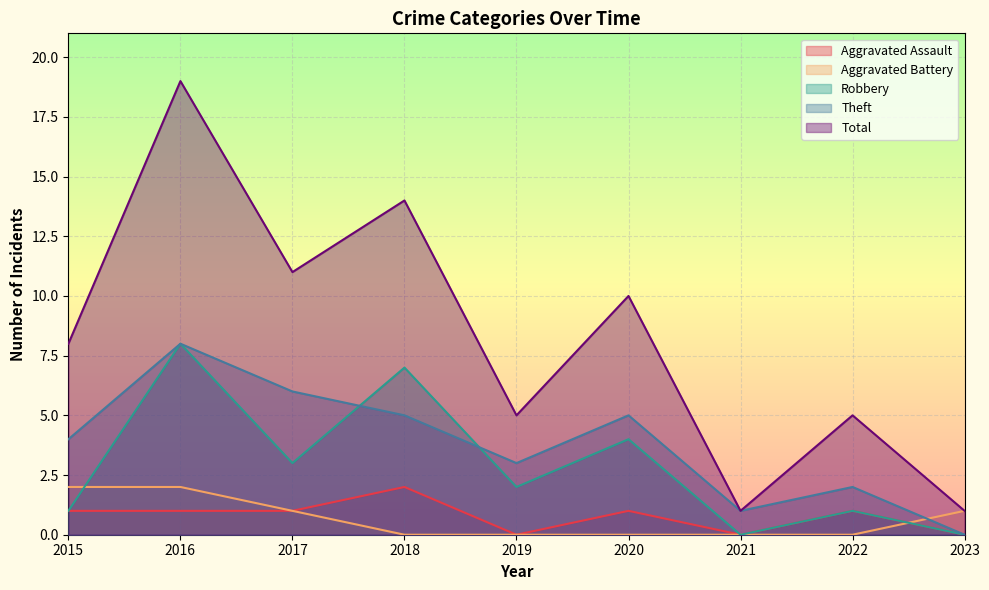

At which category does Robbery reach its first local valley?

2017